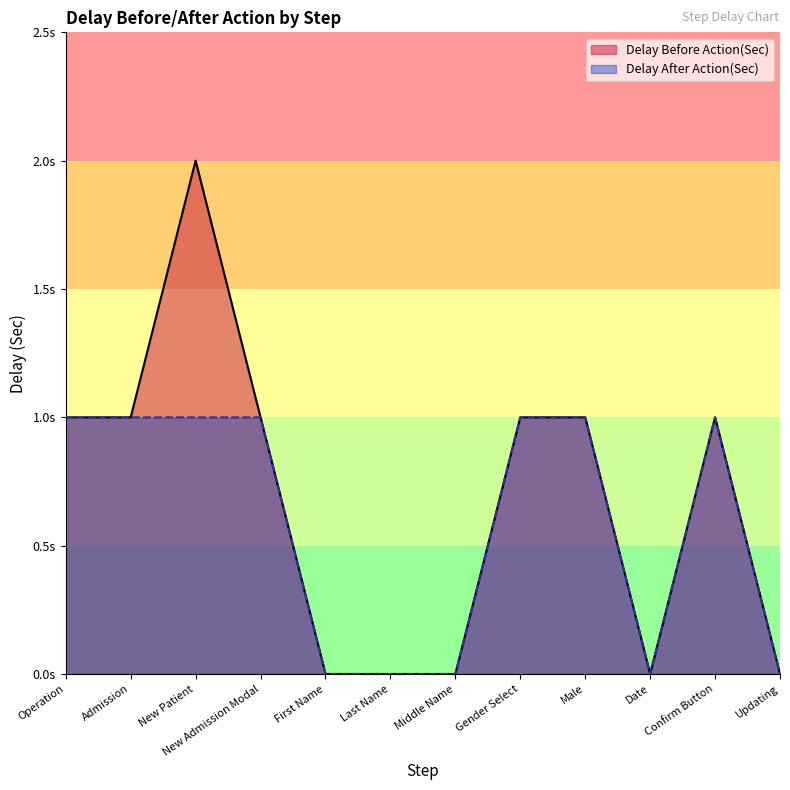

In Delay Before Action(Sec), how many points are lower than both neighbors (excluding endpoints)?

1